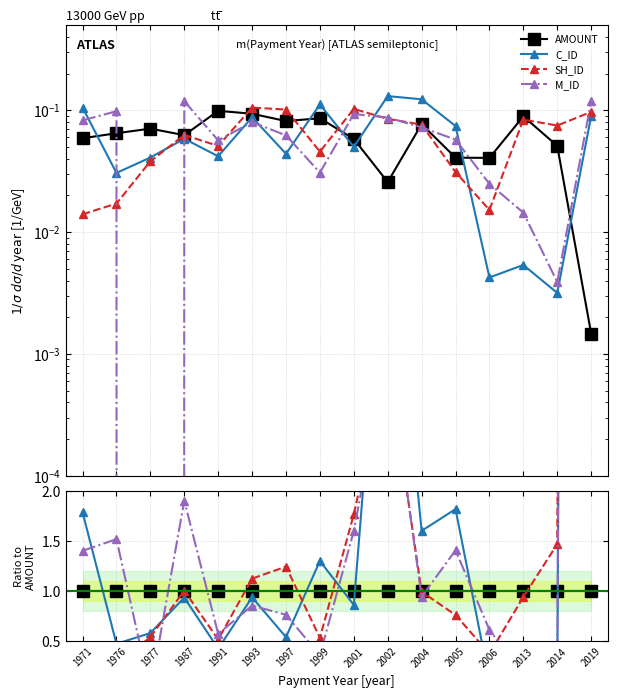

What is the value of the M_ID point at the 1st from the left?

1.4